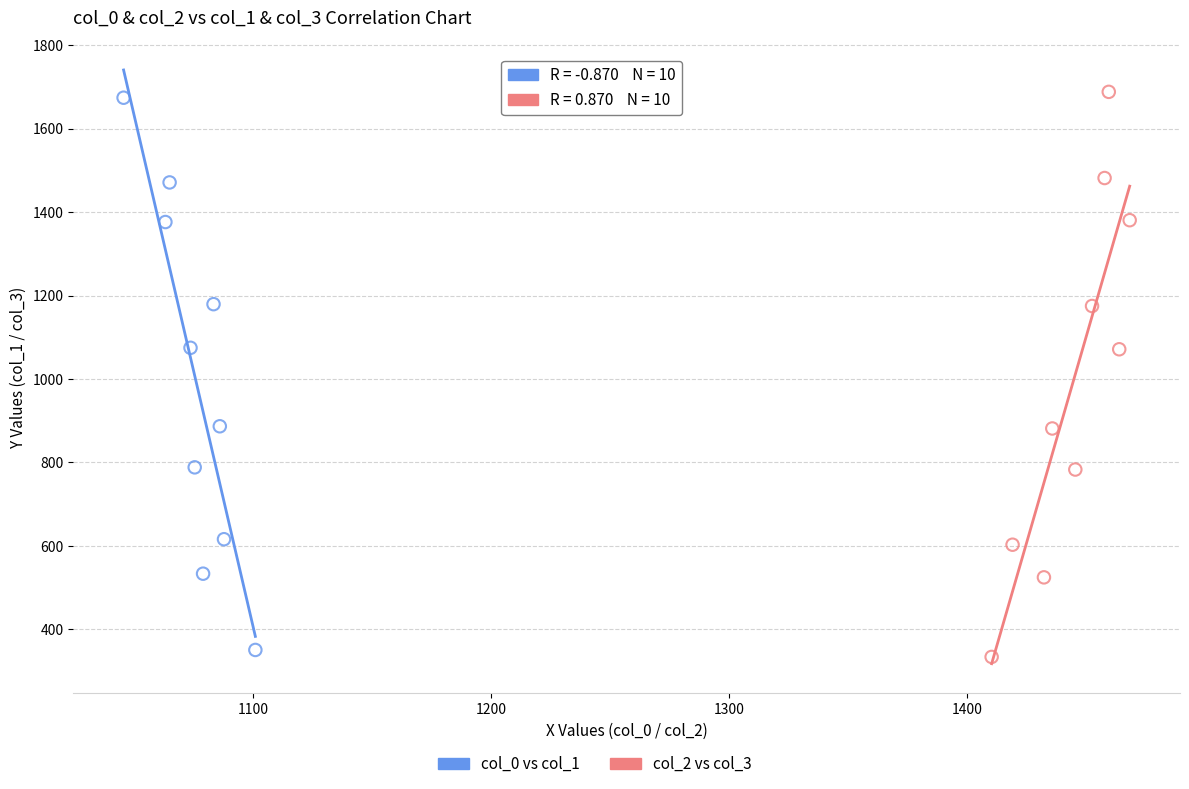

Which series has the widest spread of Y values?

col_2 vs col_3